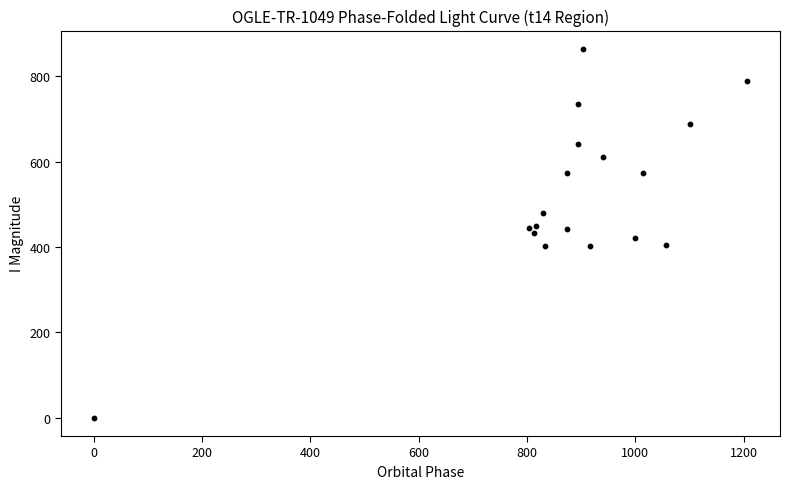

What is the range of X values (max minus min)?

1206.7